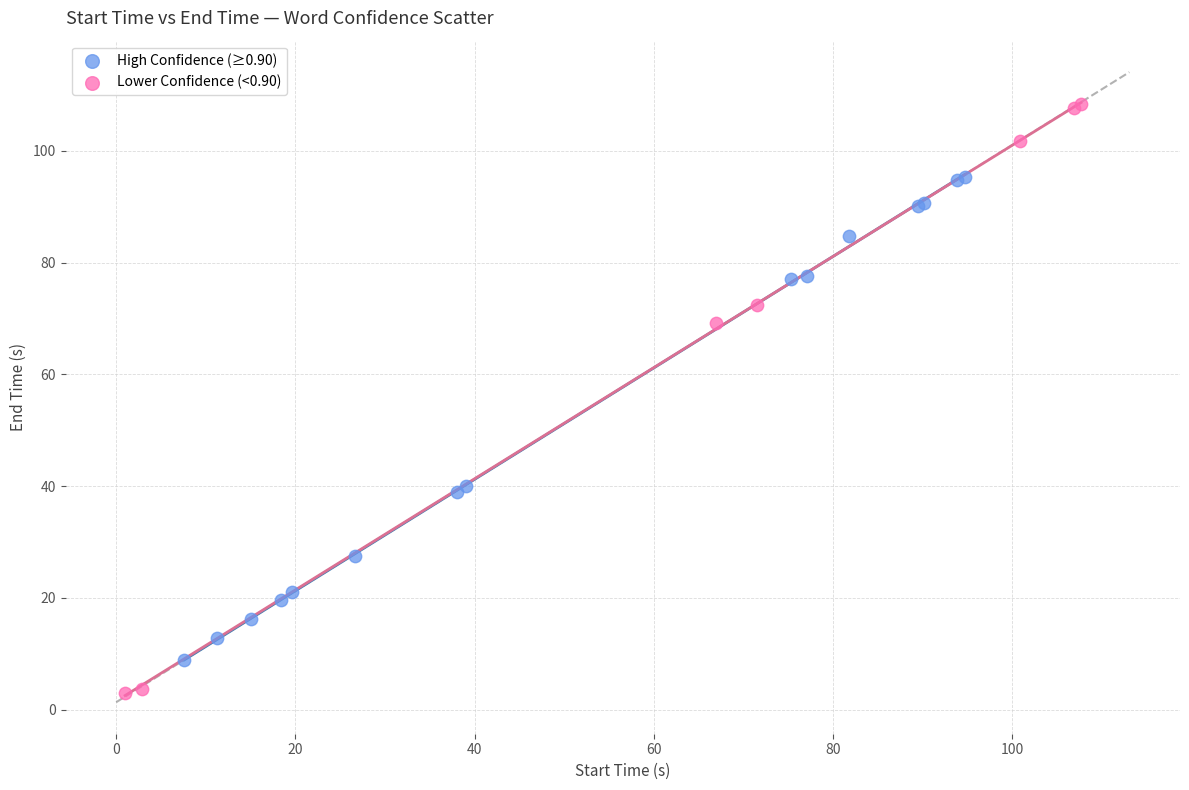

Which series has the widest spread of Y values?

Lower Confidence (<0.90)